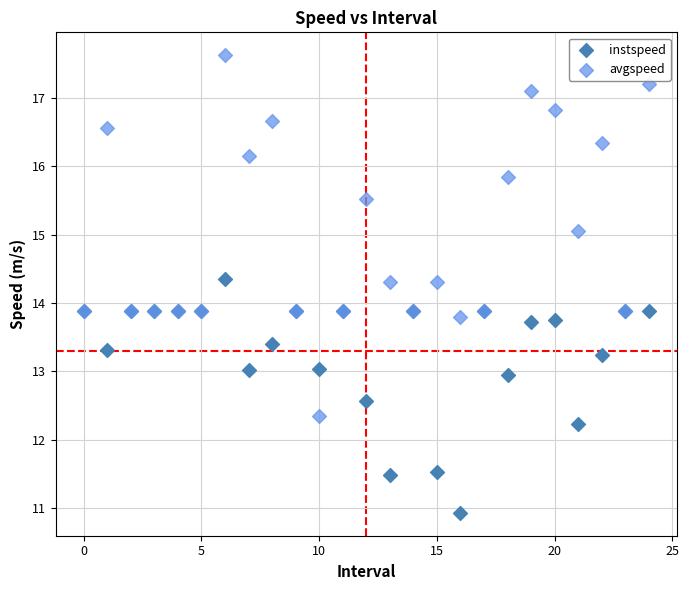

Which series contains the highest Y value?

avgspeed